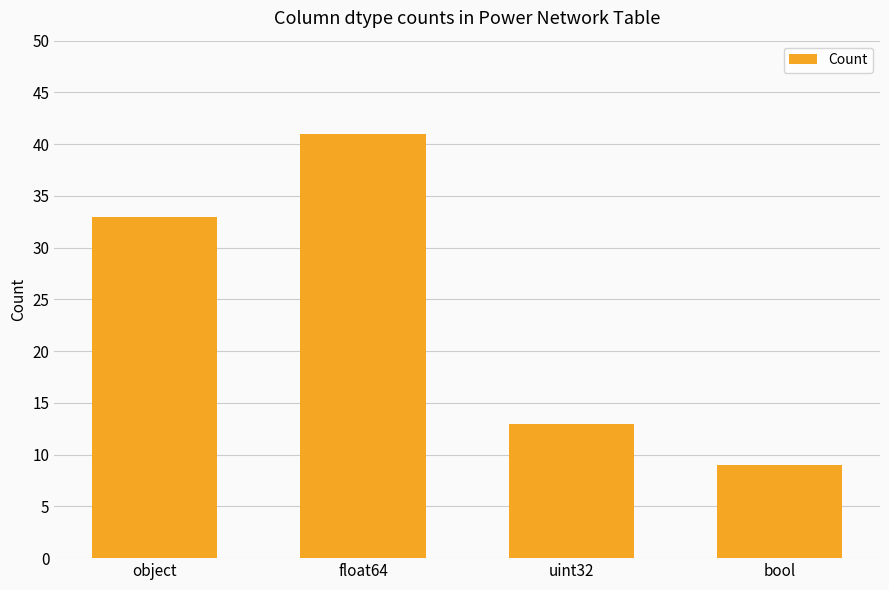

What is the ratio of the value at bool to the value at uint32?

0.7